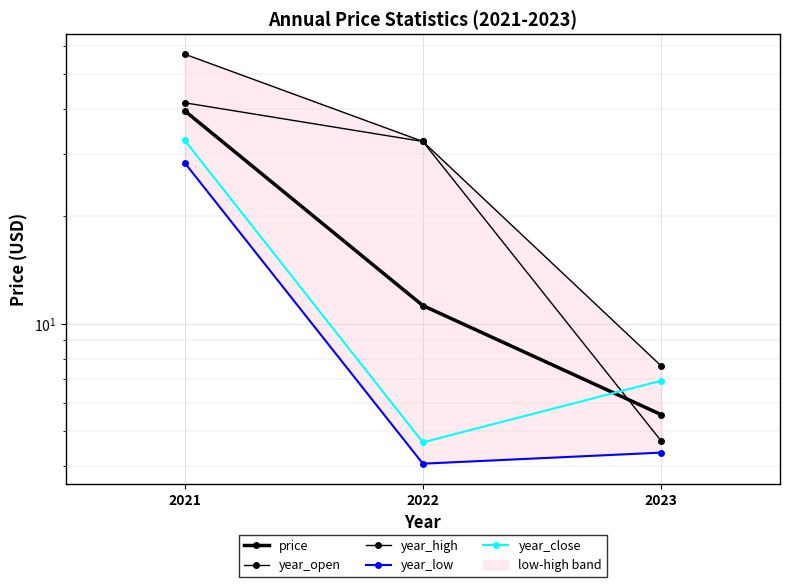

What is the difference between the year_open values at 2023 and 2022?

27.7